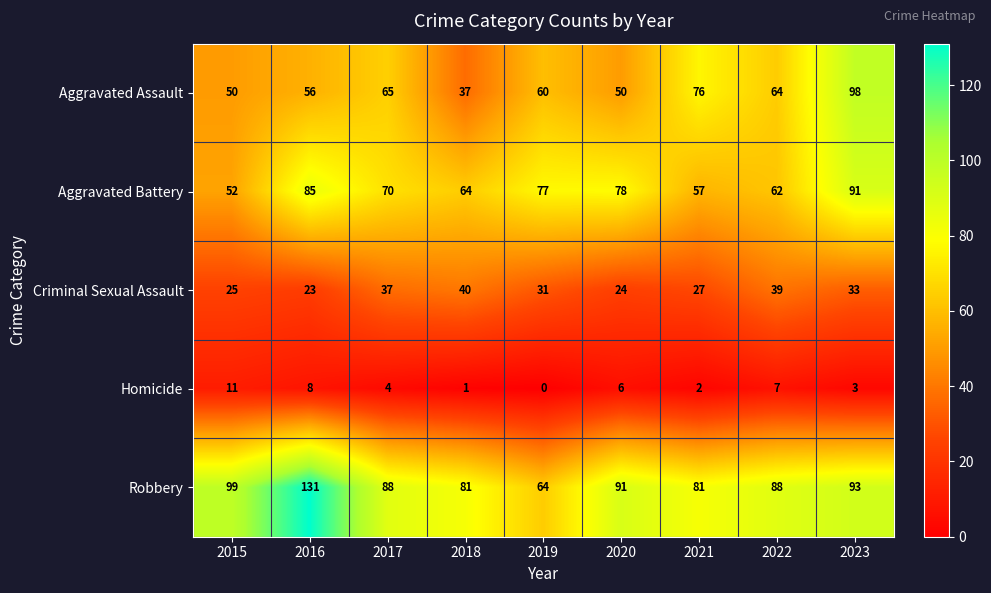

Read the Aggravated Battery value at 2019, to the nearest 5.

75